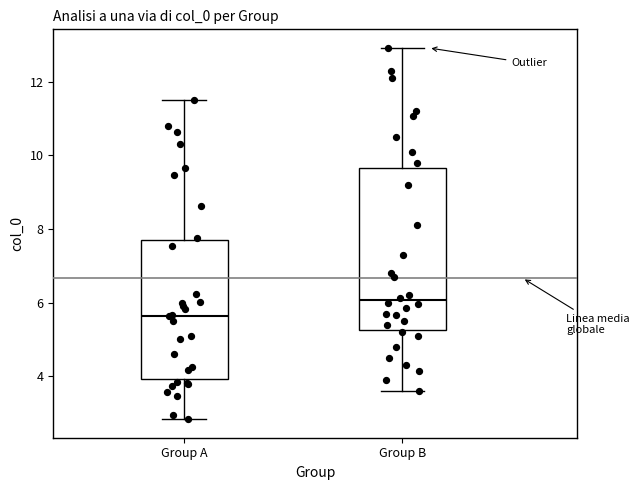

Comparing the boxes themselves (not the whiskers), which one is the tallest?

Group B